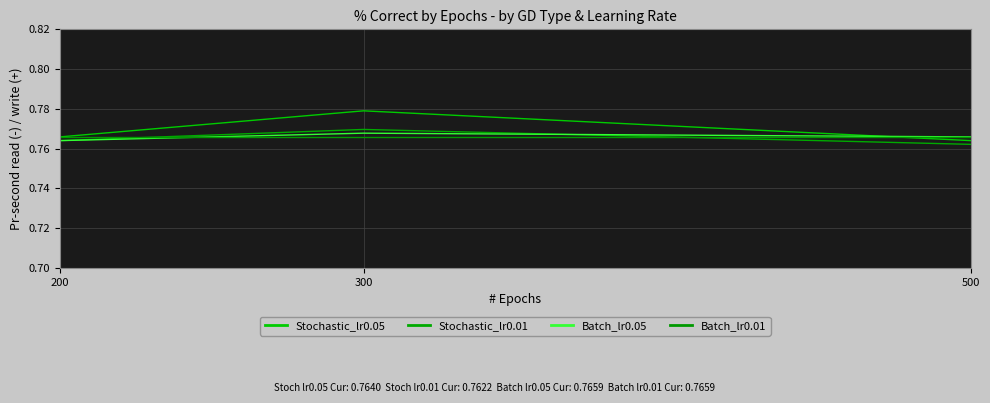

Reading left to right, what are all the values shown in this chart?

Stochastic_lr0.05: 0.8	0.8	0.8
Stochastic_lr0.01: 0.8	0.8	0.8
Batch_lr0.05: 0.8	0.8	0.8
Batch_lr0.01: 0.8	0.8	0.8